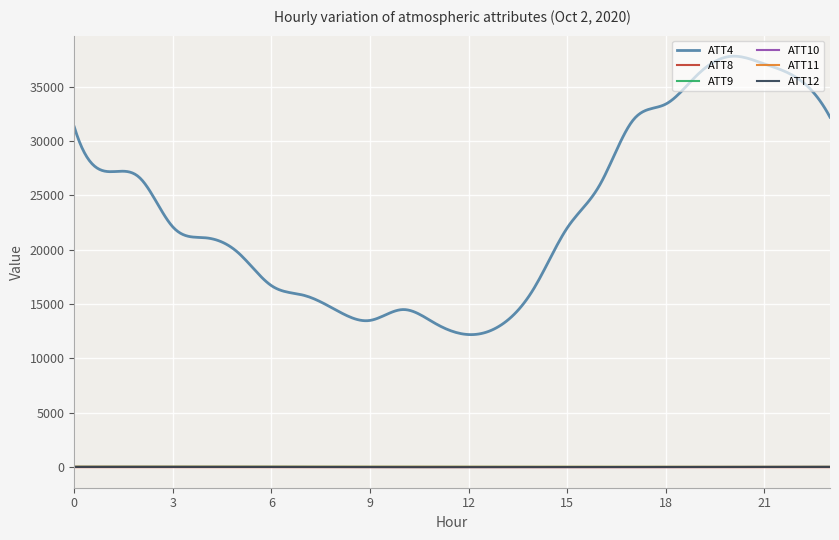

What is the greatest value displayed?

37808.8